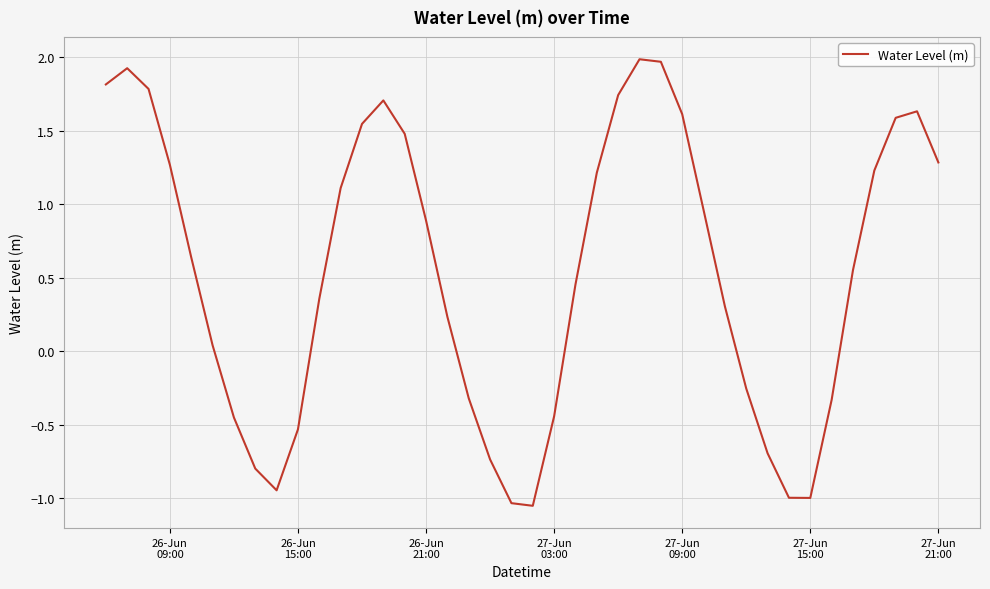

What is the greatest value displayed?

2.0